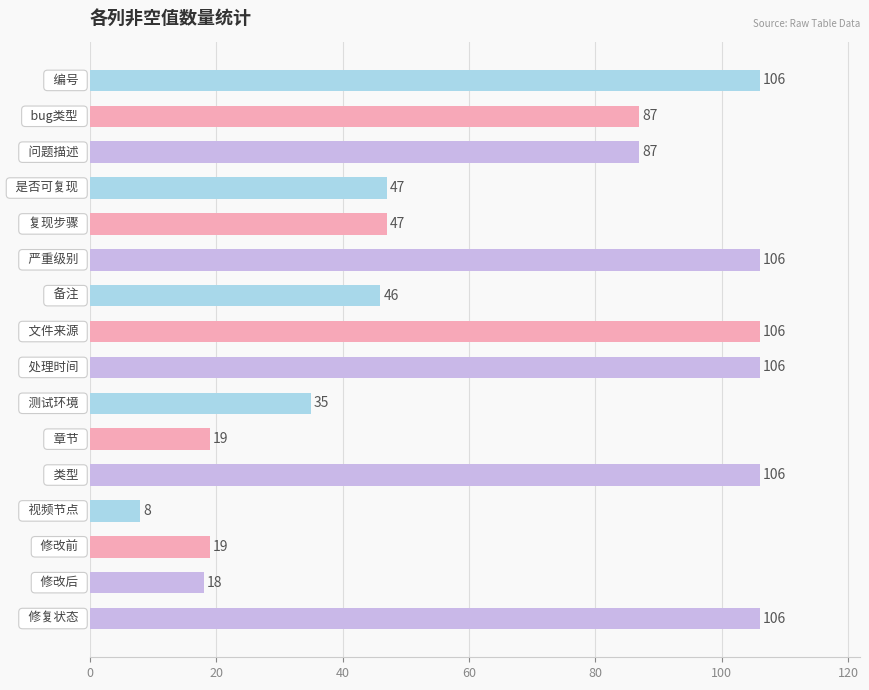

What is the value of the 5th bar from the top?

47